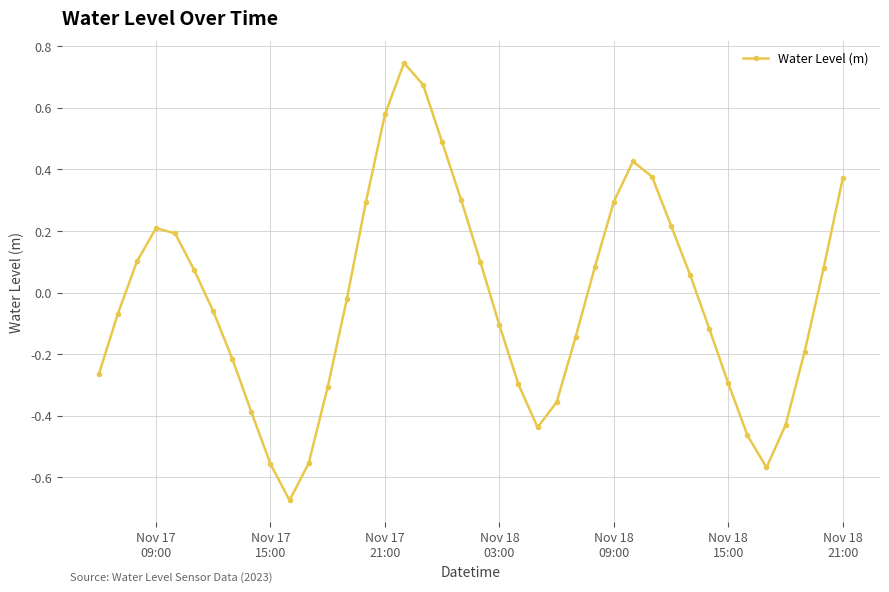

How many points are lower than both their immediate neighbors (excluding endpoints)?

3